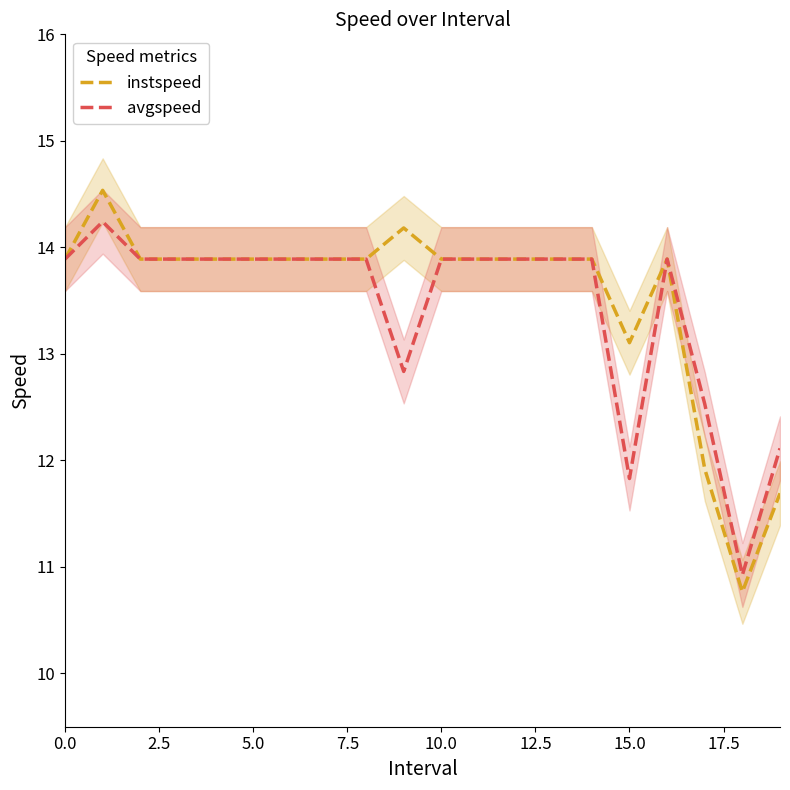

How many values in the instspeed series exceed 13?

17